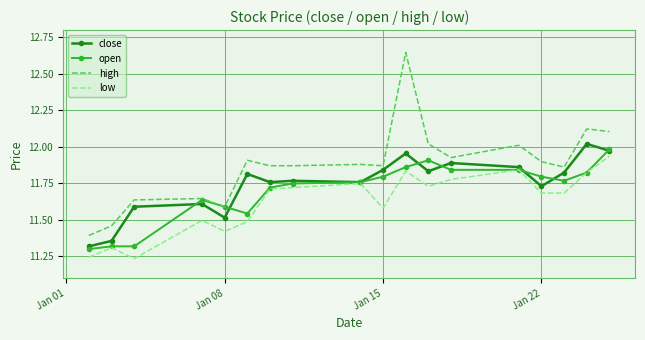

Which series has the largest range (max minus min)?

high